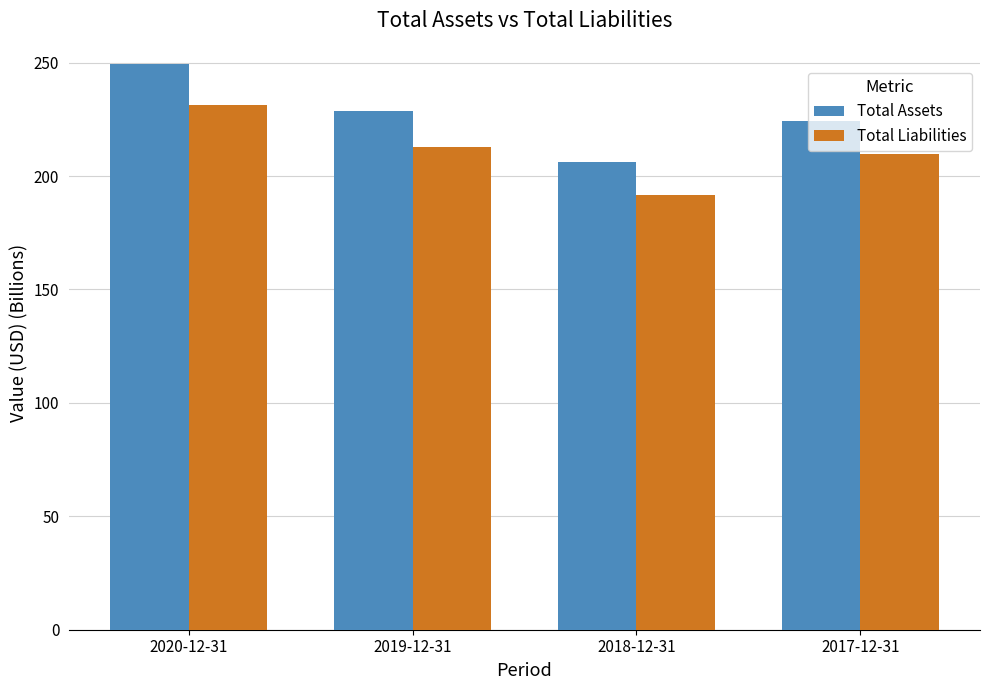

Is it true that Total Liabilities equals 209.6 at 2017-12-31?

True